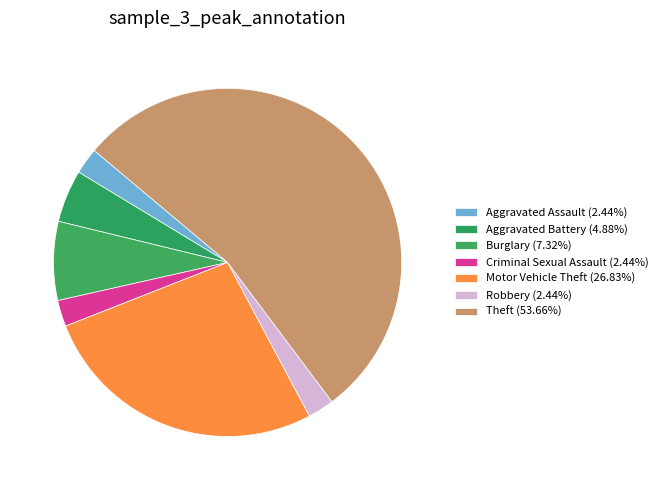

The Burglary slice represents 1% of the pie. True or false?

False